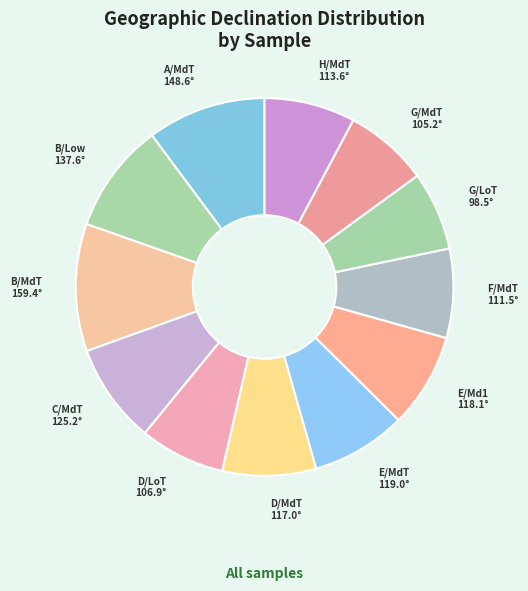

How many slices are in this pie chart?

12